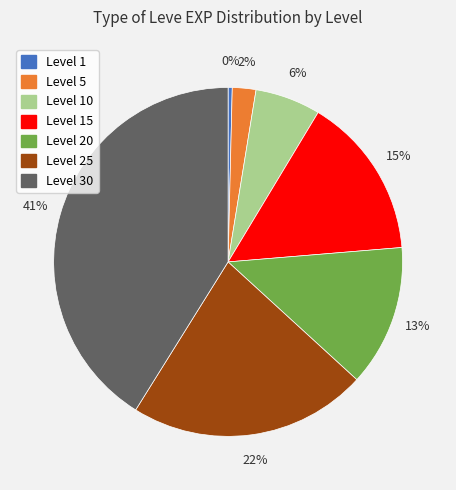

To the nearest percent, what is the average slice percentage?

14%